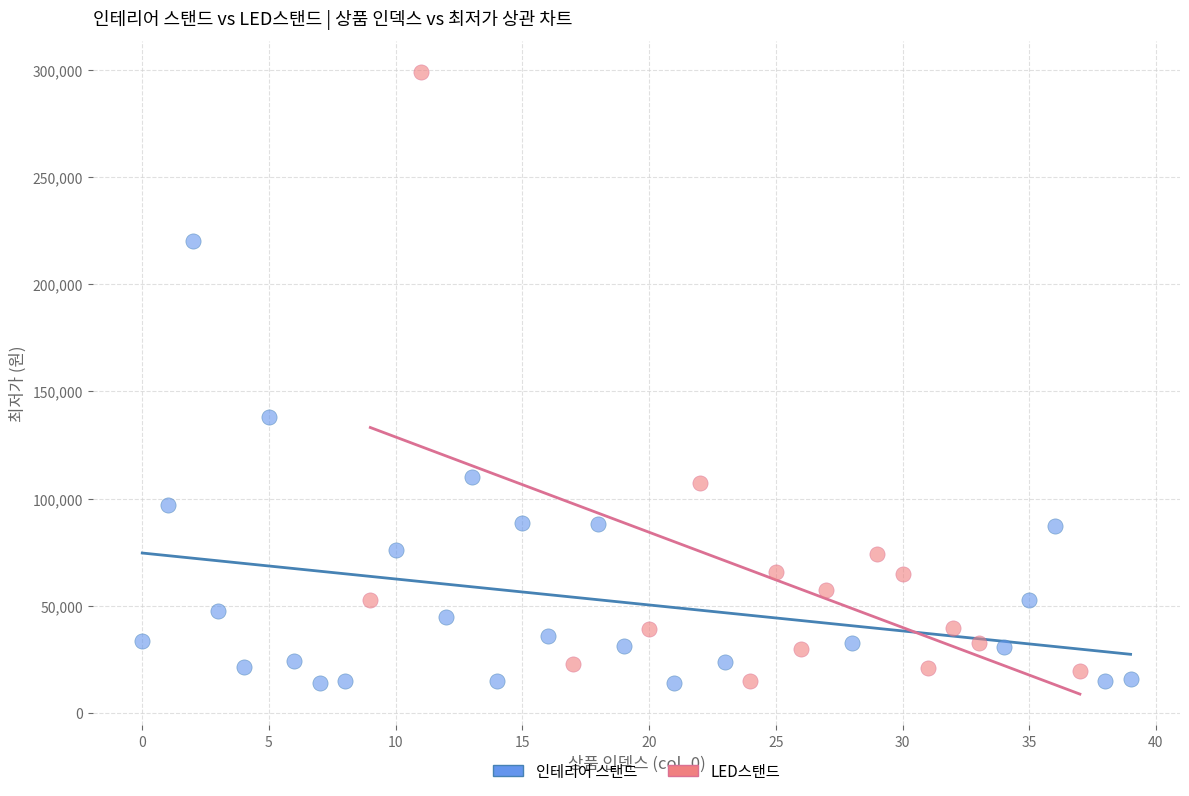

Which series has the largest Y range (max minus min)?

LED스탠드